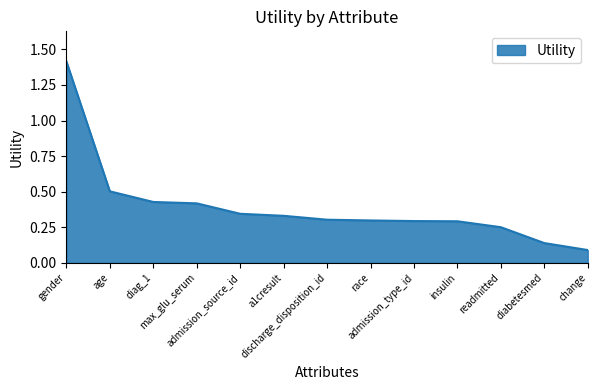

What position from the left is admission_source_id?

5